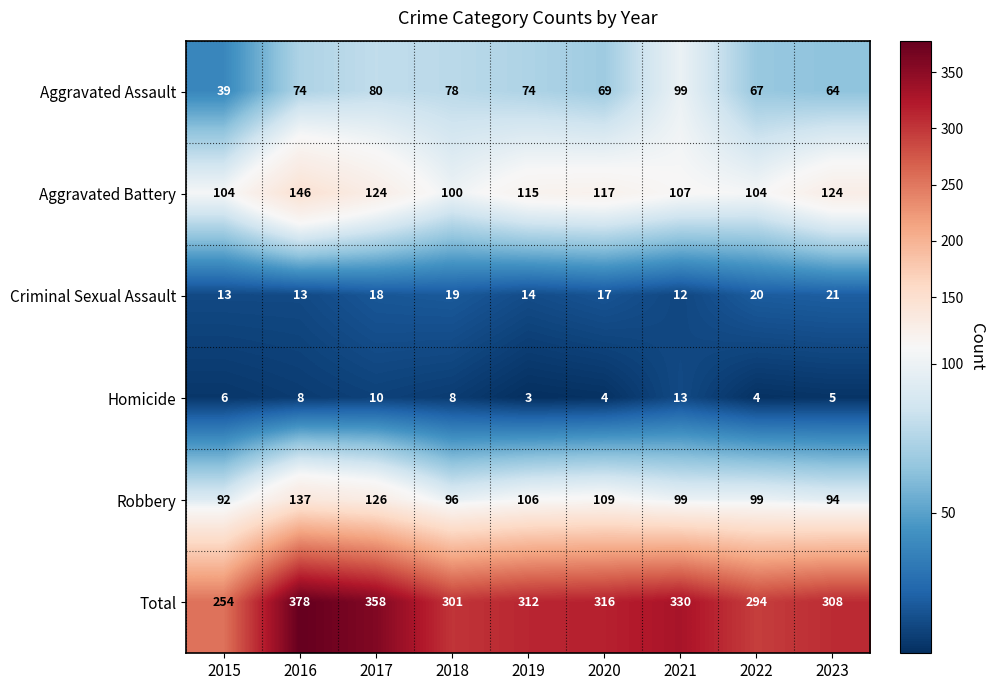

What is the smallest value displayed?

3